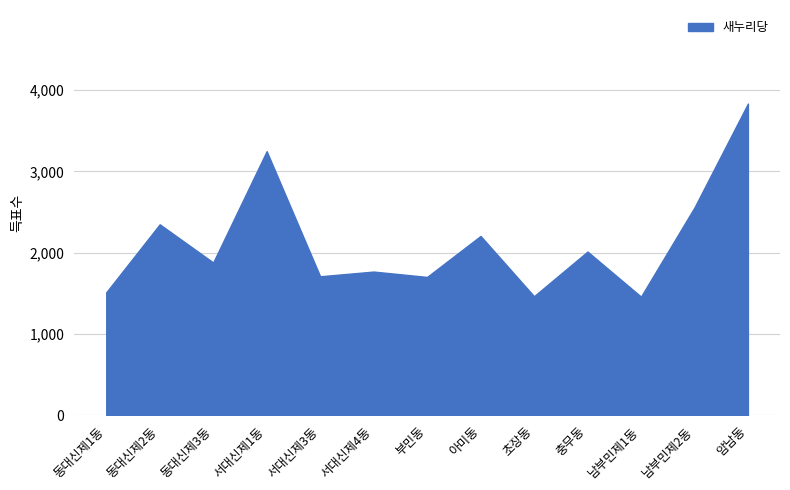

What is the difference between the values at 동대신제2동 and 서대신제1동?

899